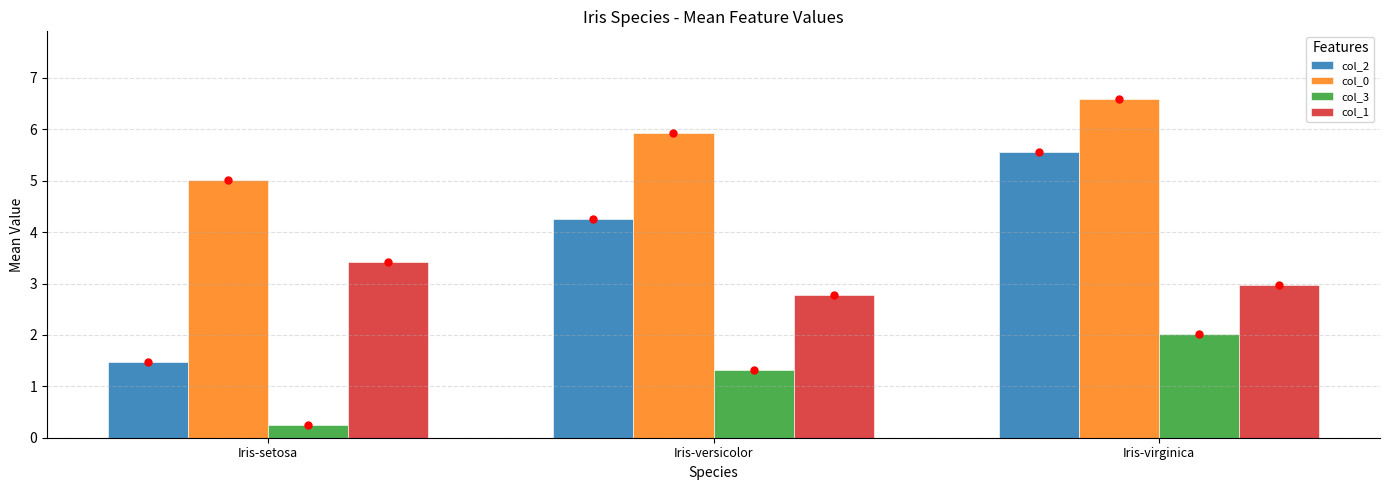

At which category does the chart reach its peak across all series?

Iris-virginica